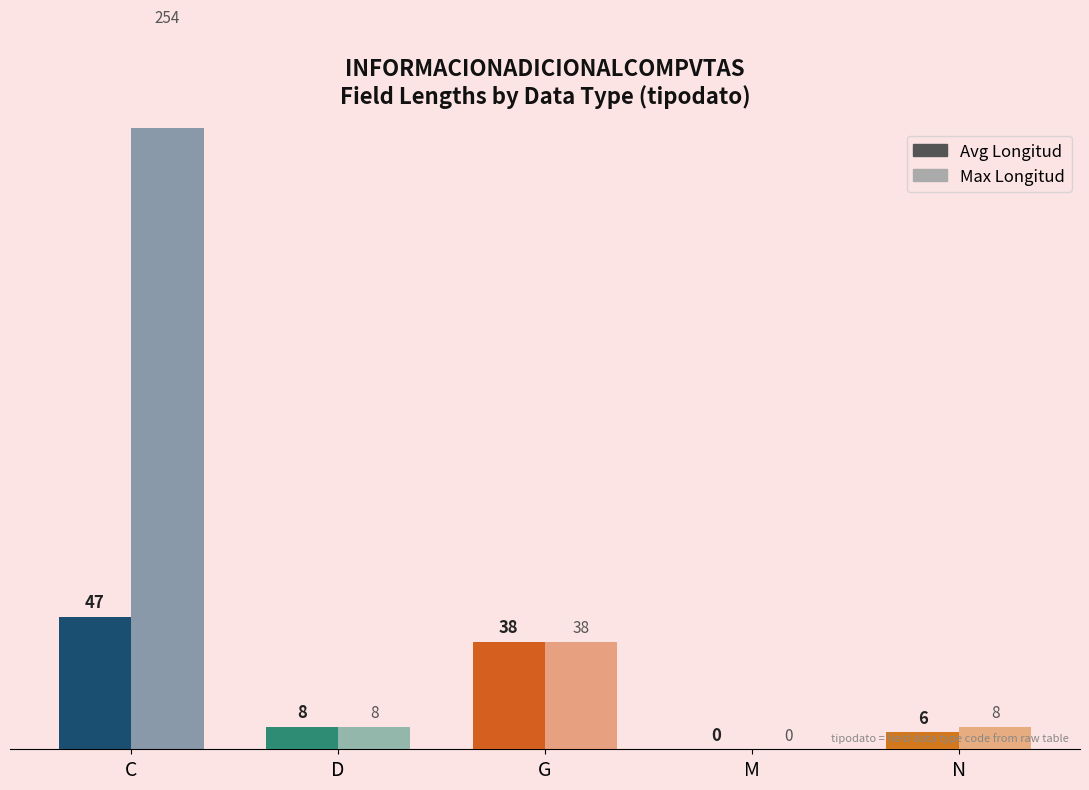

What is the value of the Avg Longitud bar at the 1st from the left?

47